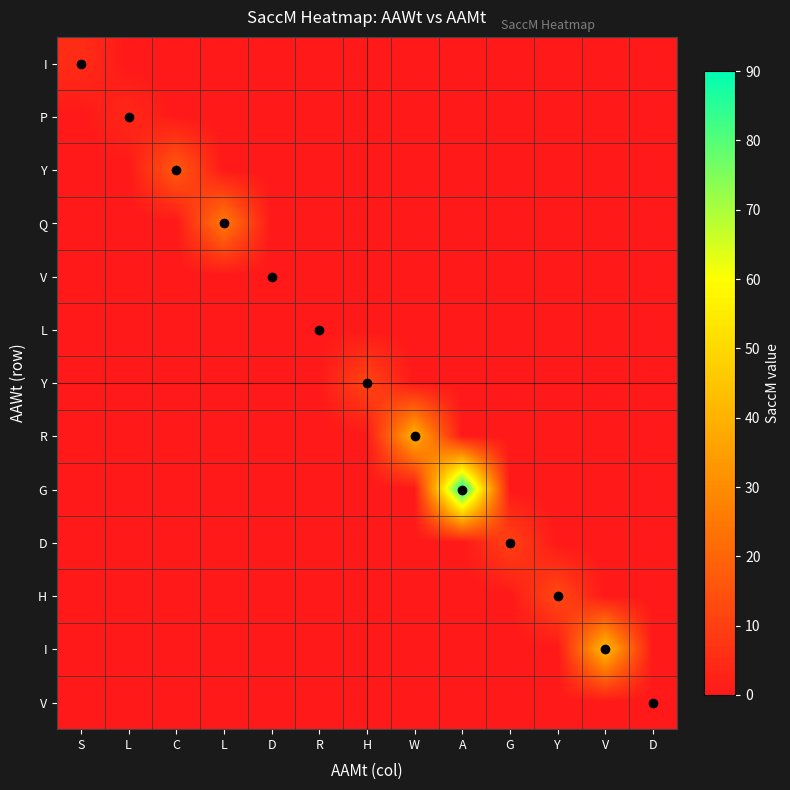

Count the number of data series in this chart.

13